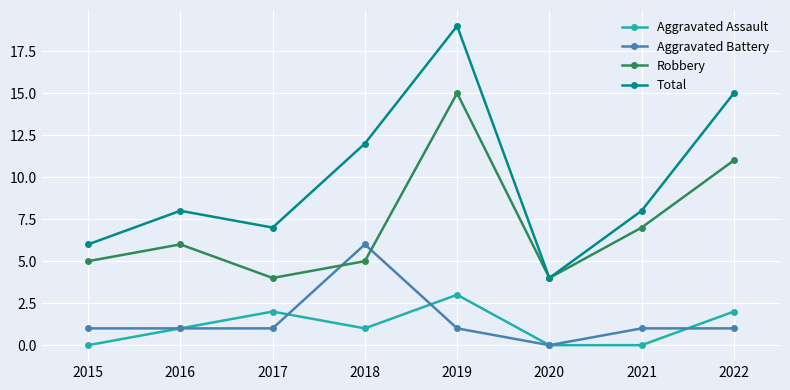

What is the spread (max minus min) of values at 2019?

18